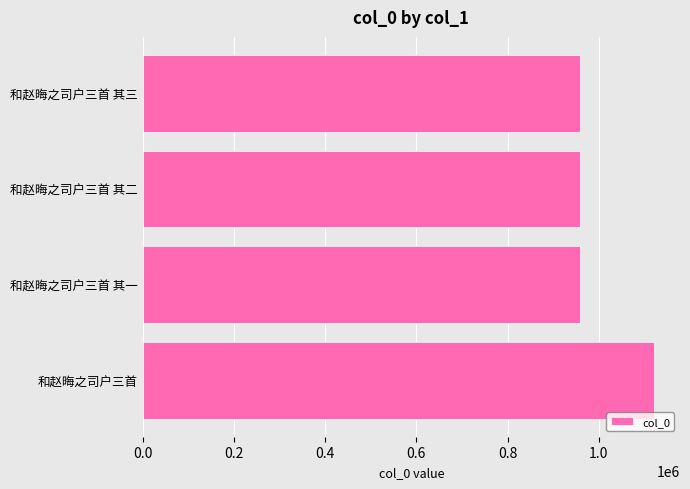

What is the sum of all values?

3997357